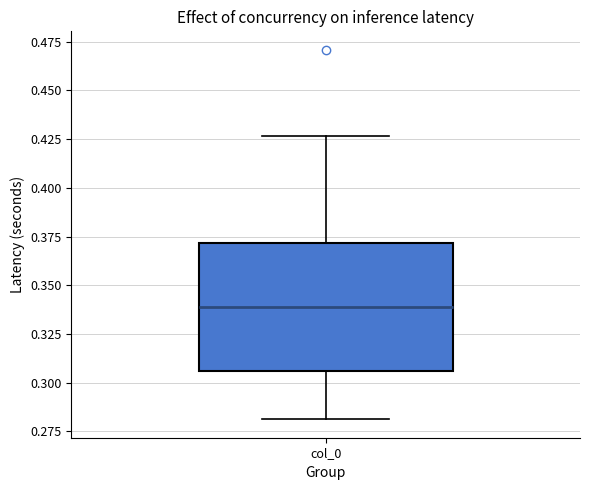

Where does the lower whisker of the box for col_0 end on the y-axis? The values are not printed on the chart, so give them approximately, as read against the axis.

0.280